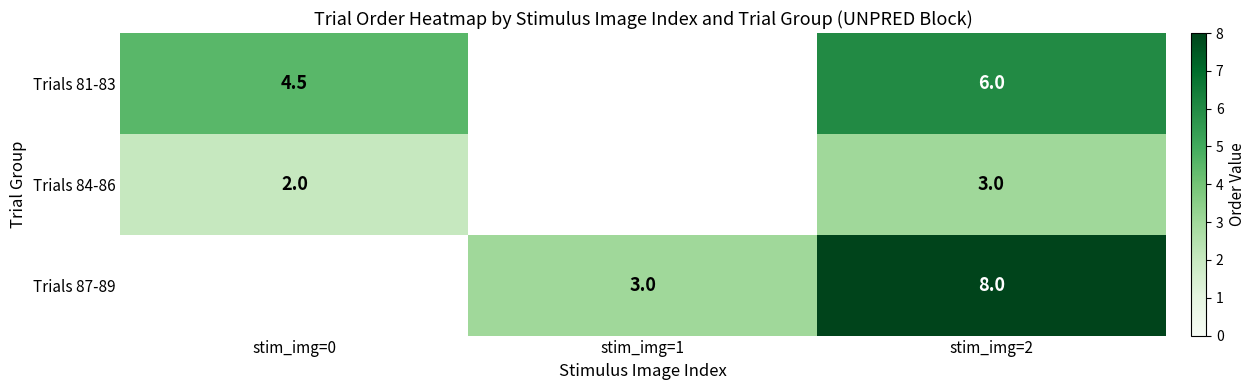

Rank the series at stim_img=2 from lowest to highest value.

Trials 84-86, Trials 81-83, Trials 87-89